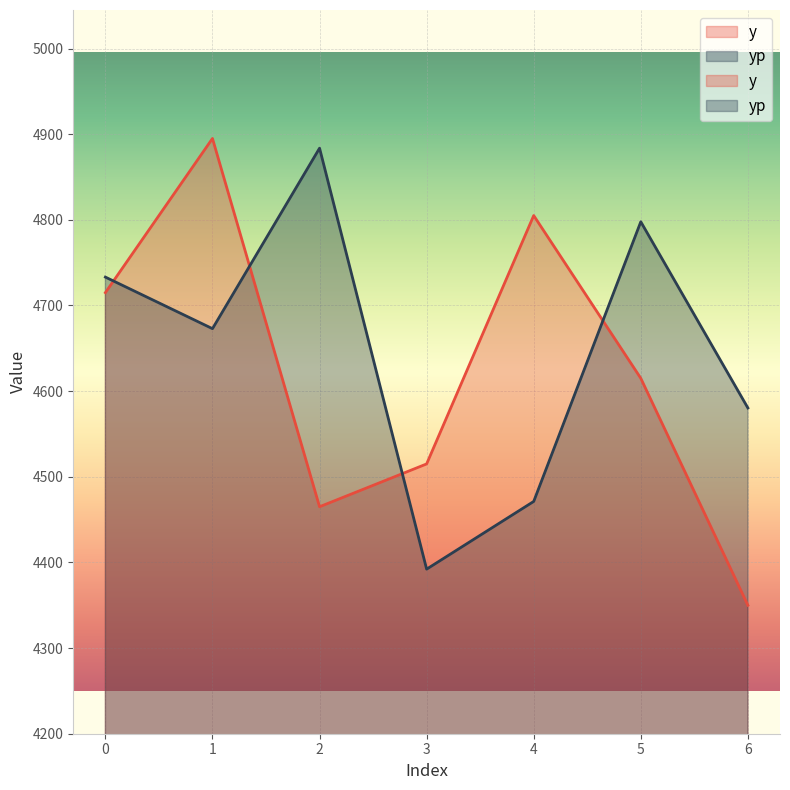

Where is the first local maximum for y?

1